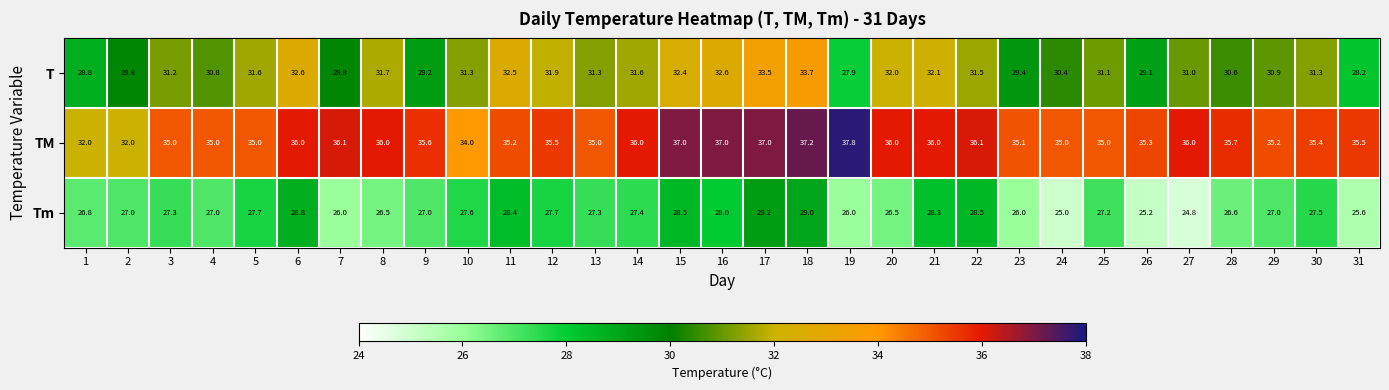

Count the number of categories in the chart.

31